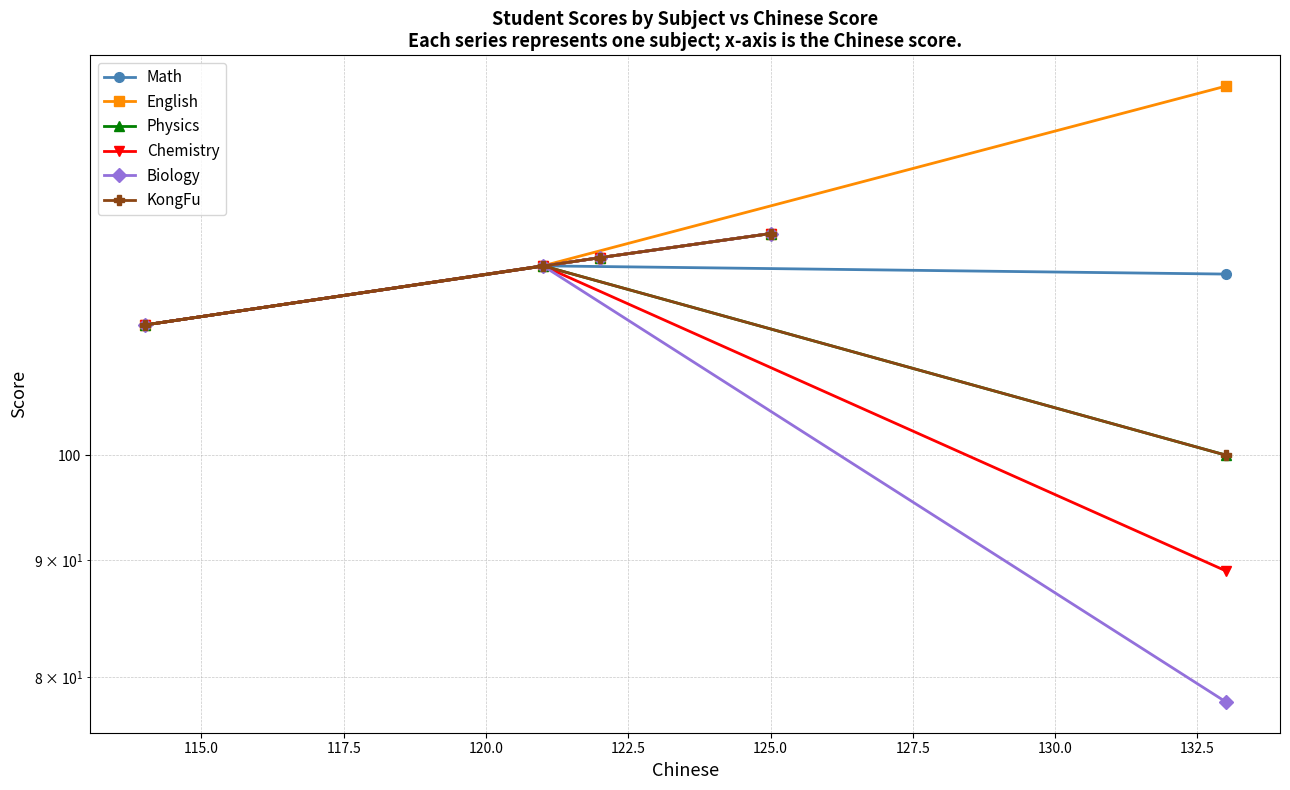

True or false: KongFu and Chemistry intersect in this chart.

False